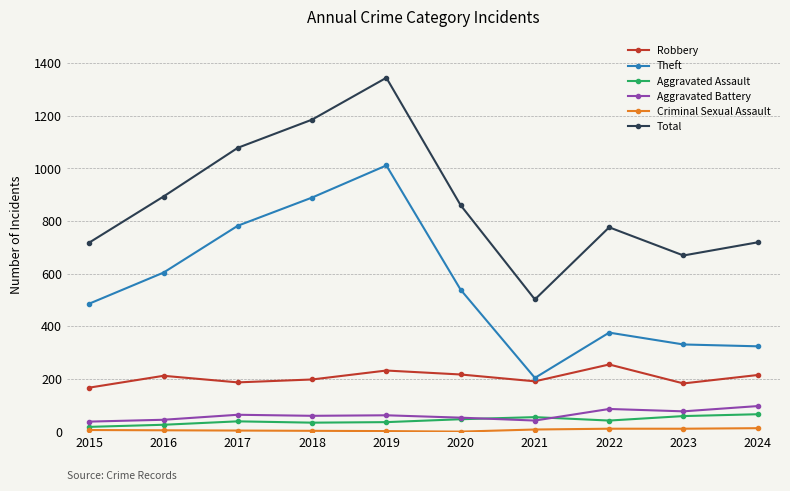

Count the number of categories in the chart.

10